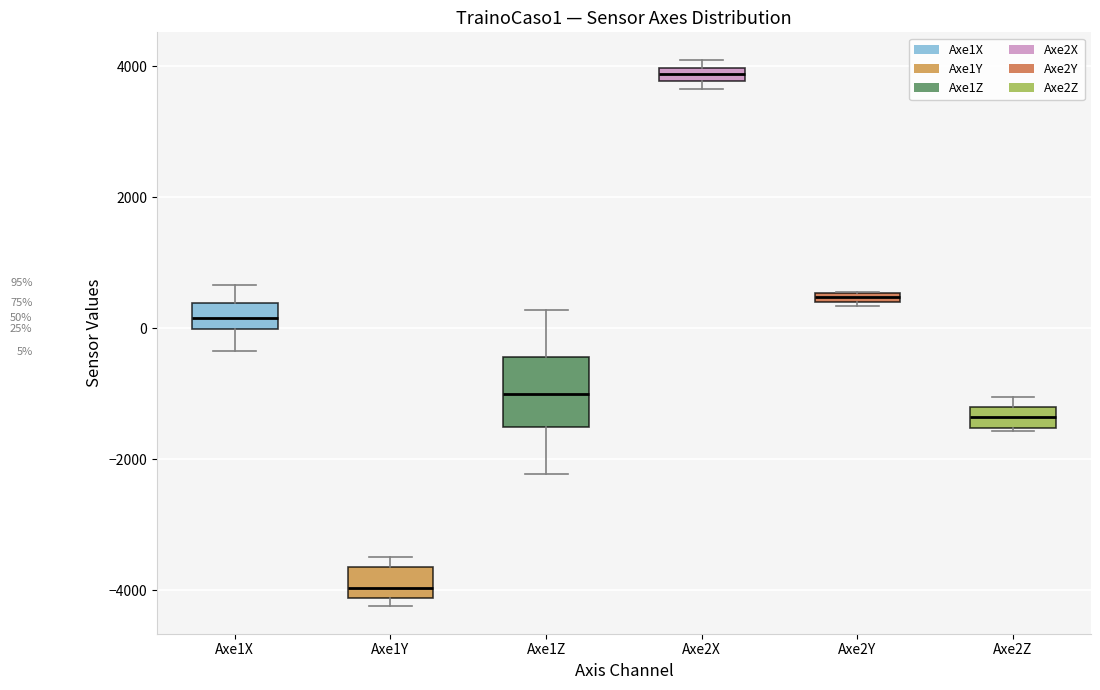

Which box is the tallest, from its lower edge to its upper edge?

Axe1Z